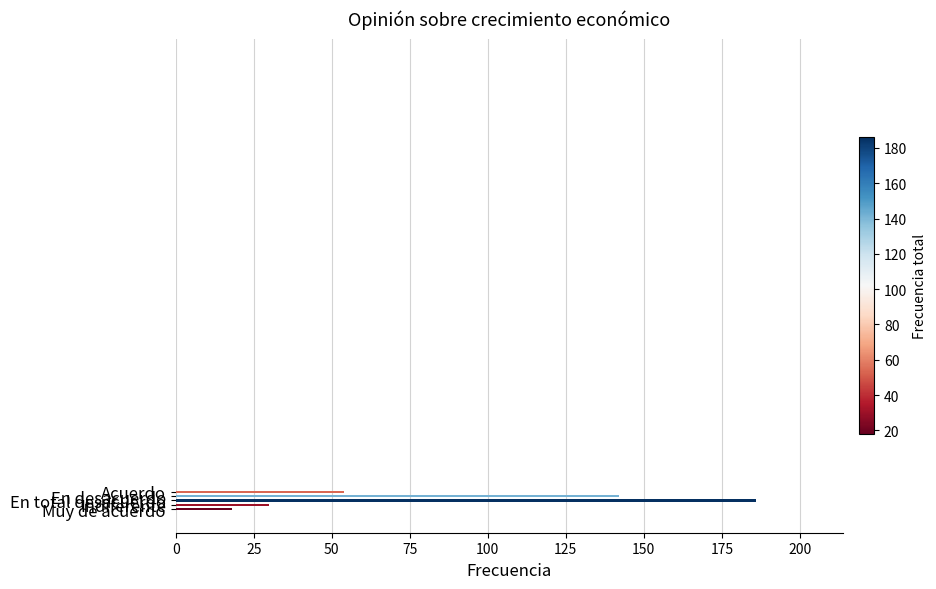

What is the maximum value shown in the chart?

186